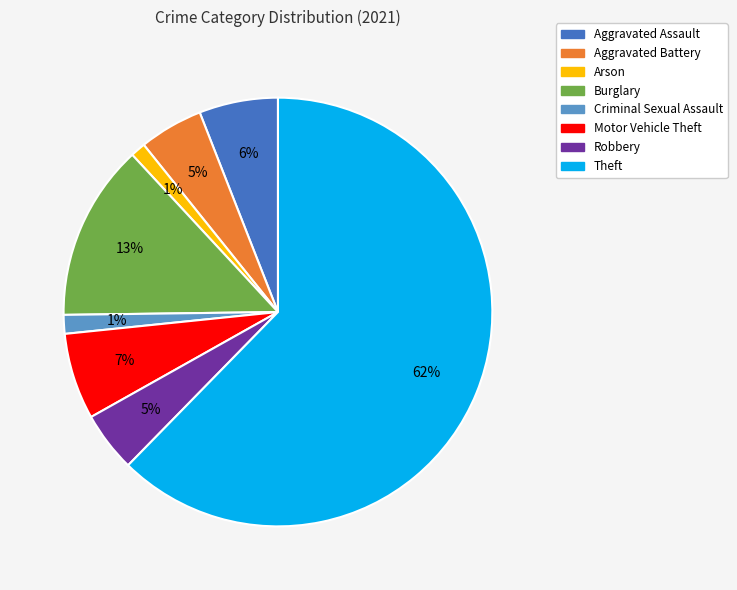

How many segments does this pie chart have?

8